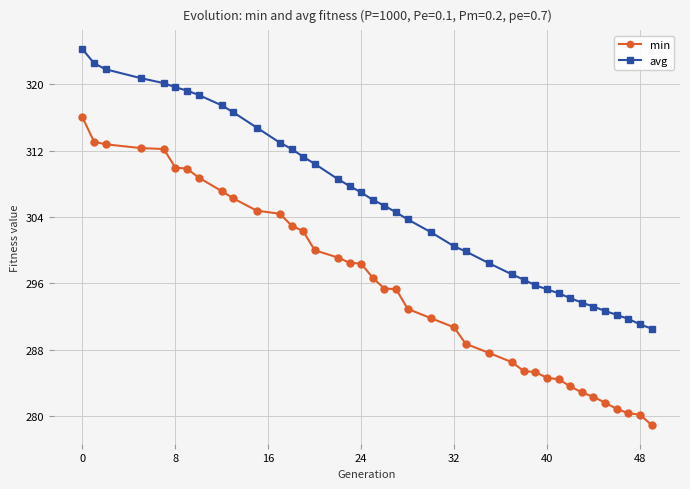

At how many categories does at least one series exceed 318?

8